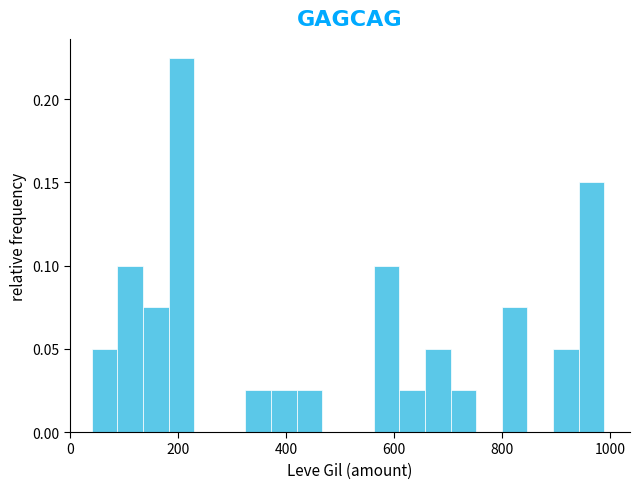

Around what value on the x-axis is the tallest bar? Give the approximate position of its centre, as read against the axis.

200